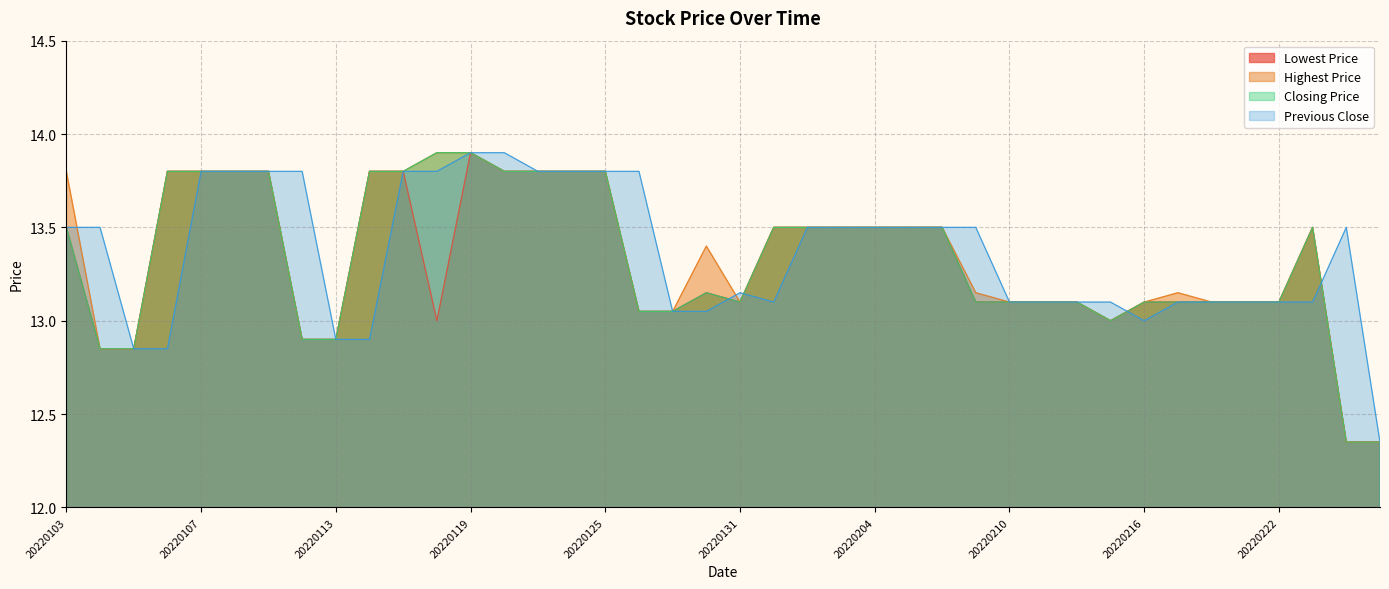

Reading left to right, transcribe all the data shown in this chart.

Lowest Price: 20220103=13.5	20220104=12.8	20220105=12.8	20220106=13.8	20220107=13.8	20220110=13.8	20220111=13.8	20220112=12.9	20220113=12.9	20220114=13.8	20220117=13.8	20220118=13.0	20220119=13.9	20220120=13.8	20220121=13.8	20220124=13.8	20220125=13.8	20220126=13.1	20220127=13.1	20220128=13.2	20220131=13.1	20220201=13.5	20220202=13.5	20220203=13.5	20220204=13.5	20220207=13.5	20220208=13.5	20220209=13.1	20220210=13.1	20220211=13.1	20220214=13.1	20220215=13.0	20220216=13.1	20220217=13.1	20220218=13.1	20220221=13.1	20220222=13.1	20220223=13.5	20220224=12.3	20220225=12.3
Highest Price: 20220103=13.8	20220104=12.8	20220105=12.8	20220106=13.8	20220107=13.8	20220110=13.8	20220111=13.8	20220112=12.9	20220113=12.9	20220114=13.8	20220117=13.8	20220118=13.9	20220119=13.9	20220120=13.8	20220121=13.8	20220124=13.8	20220125=13.8	20220126=13.1	20220127=13.1	20220128=13.4	20220131=13.1	20220201=13.5	20220202=13.5	20220203=13.5	20220204=13.5	20220207=13.5	20220208=13.5	20220209=13.2	20220210=13.1	20220211=13.1	20220214=13.1	20220215=13.0	20220216=13.1	20220217=13.2	20220218=13.1	20220221=13.1	20220222=13.1	20220223=13.5	20220224=12.3	20220225=12.3
Closing Price: 20220103=13.5	20220104=12.8	20220105=12.8	20220106=13.8	20220107=13.8	20220110=13.8	20220111=13.8	20220112=12.9	20220113=12.9	20220114=13.8	20220117=13.8	20220118=13.9	20220119=13.9	20220120=13.8	20220121=13.8	20220124=13.8	20220125=13.8	20220126=13.1	20220127=13.1	20220128=13.2	20220131=13.1	20220201=13.5	20220202=13.5	20220203=13.5	20220204=13.5	20220207=13.5	20220208=13.5	20220209=13.1	20220210=13.1	20220211=13.1	20220214=13.1	20220215=13.0	20220216=13.1	20220217=13.1	20220218=13.1	20220221=13.1	20220222=13.1	20220223=13.5	20220224=12.3	20220225=12.3
Previous Close: 20220103=13.5	20220104=13.5	20220105=12.8	20220106=12.8	20220107=13.8	20220110=13.8	20220111=13.8	20220112=13.8	20220113=12.9	20220114=12.9	20220117=13.8	20220118=13.8	20220119=13.9	20220120=13.9	20220121=13.8	20220124=13.8	20220125=13.8	20220126=13.8	20220127=13.1	20220128=13.1	20220131=13.2	20220201=13.1	20220202=13.5	20220203=13.5	20220204=13.5	20220207=13.5	20220208=13.5	20220209=13.5	20220210=13.1	20220211=13.1	20220214=13.1	20220215=13.1	20220216=13.0	20220217=13.1	20220218=13.1	20220221=13.1	20220222=13.1	20220223=13.1	20220224=13.5	20220225=12.3